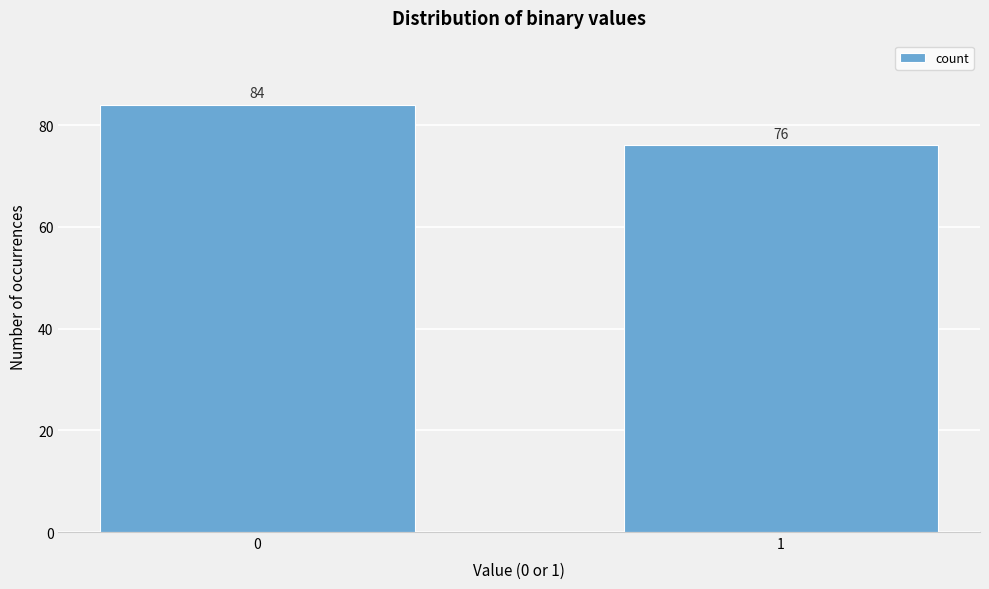

Reading left to right, what are all the values shown in this chart?

84	76